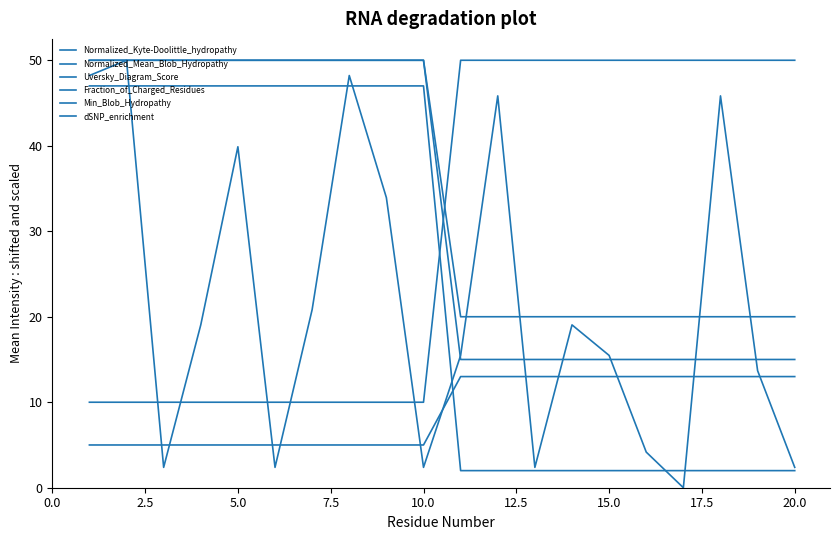

Does the chart have visible grid lines?

No